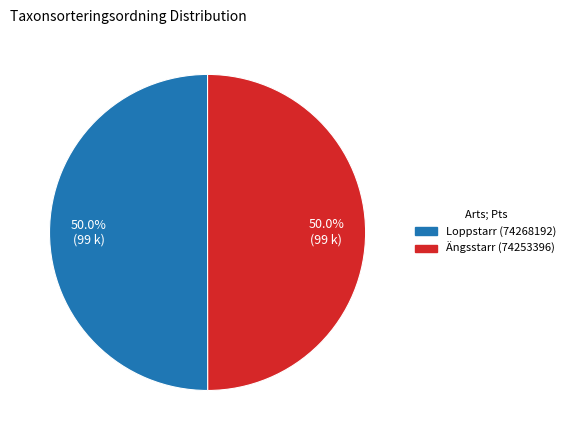

Is the sum of Loppstarr (74268192) and Ängsstarr (74253396) greater than half?

Yes